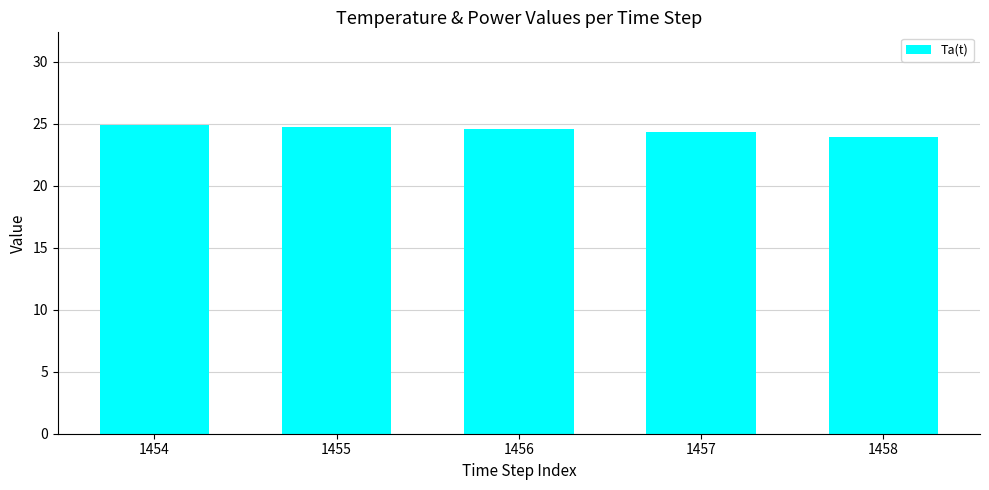

What is the average value?

24.5